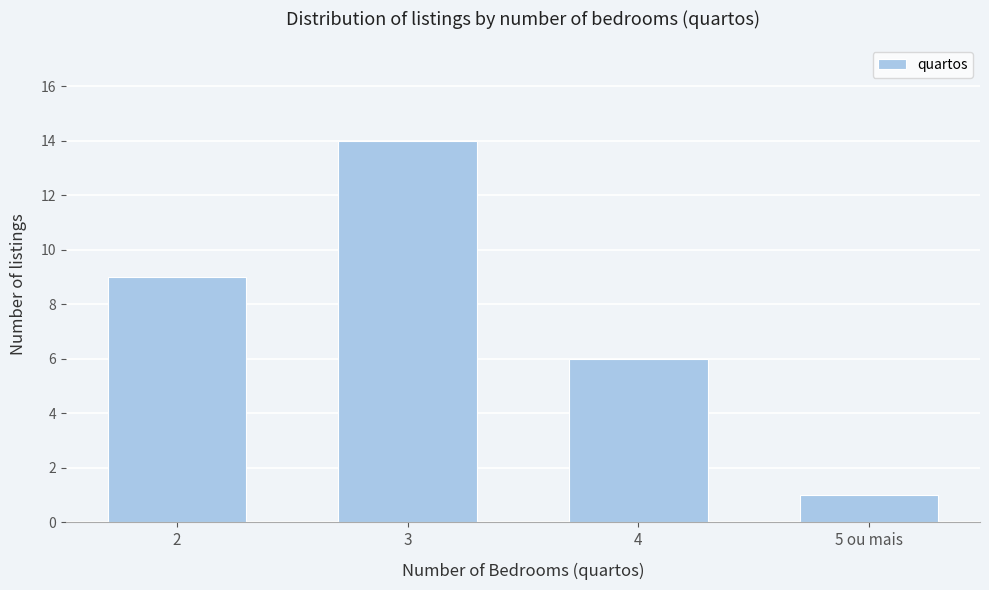

Reading left to right, transcribe all the data shown in this chart.

9	14	6	1